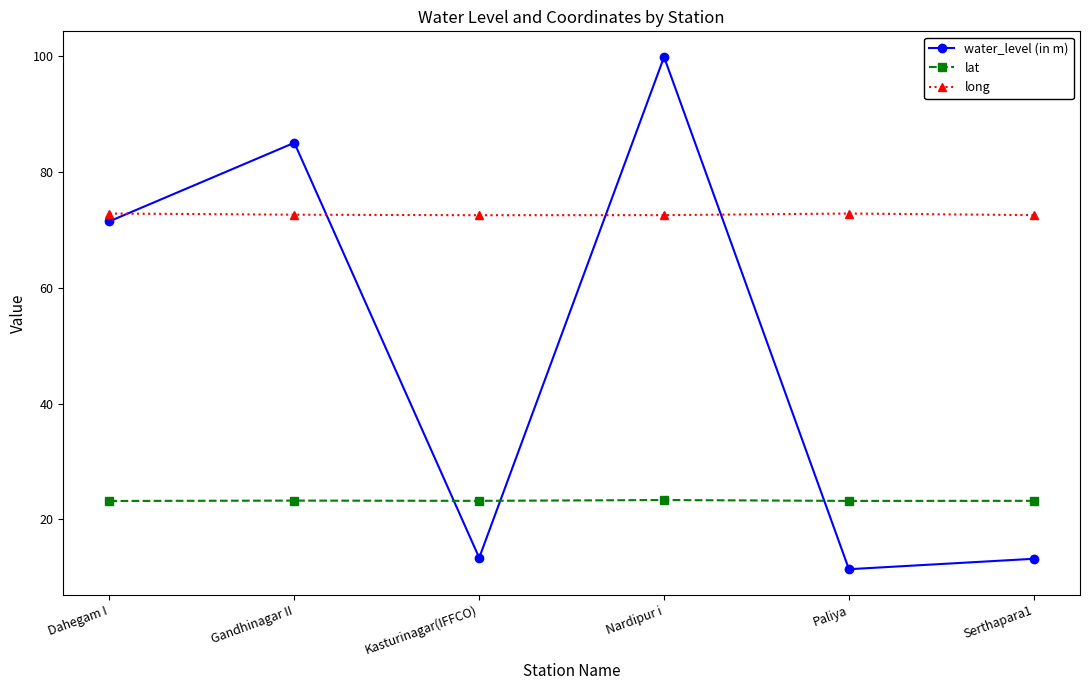

Does the chart have visible grid lines?

No